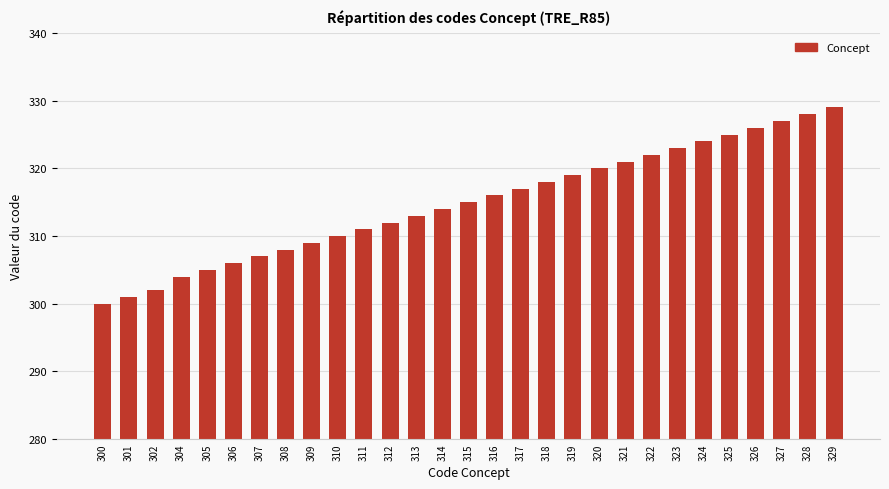

What is the value of the 21st bar from the left?

321